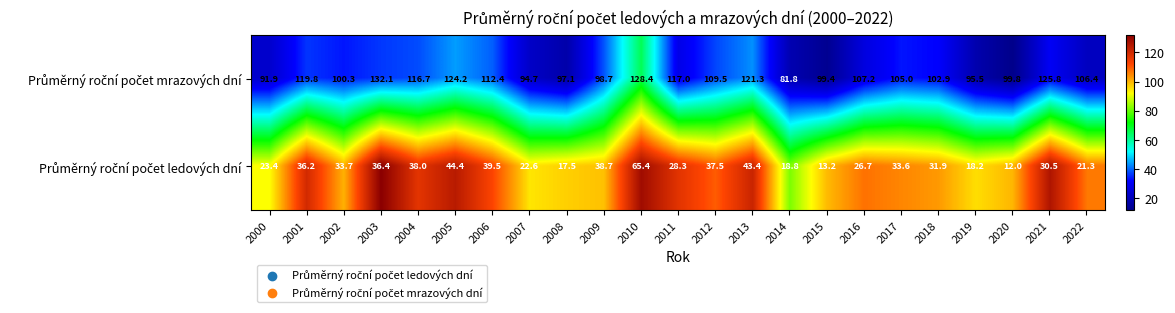

At which category is the sum across all series the highest?

2010